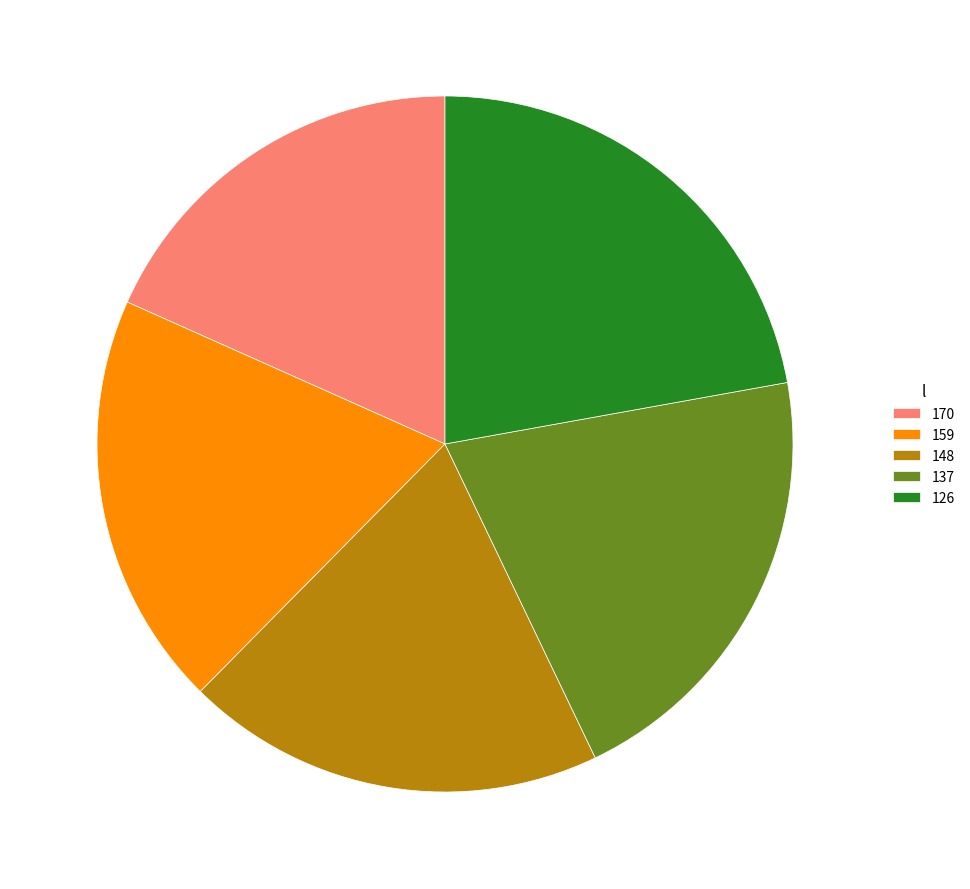

What is the largest slice in the pie chart?

126